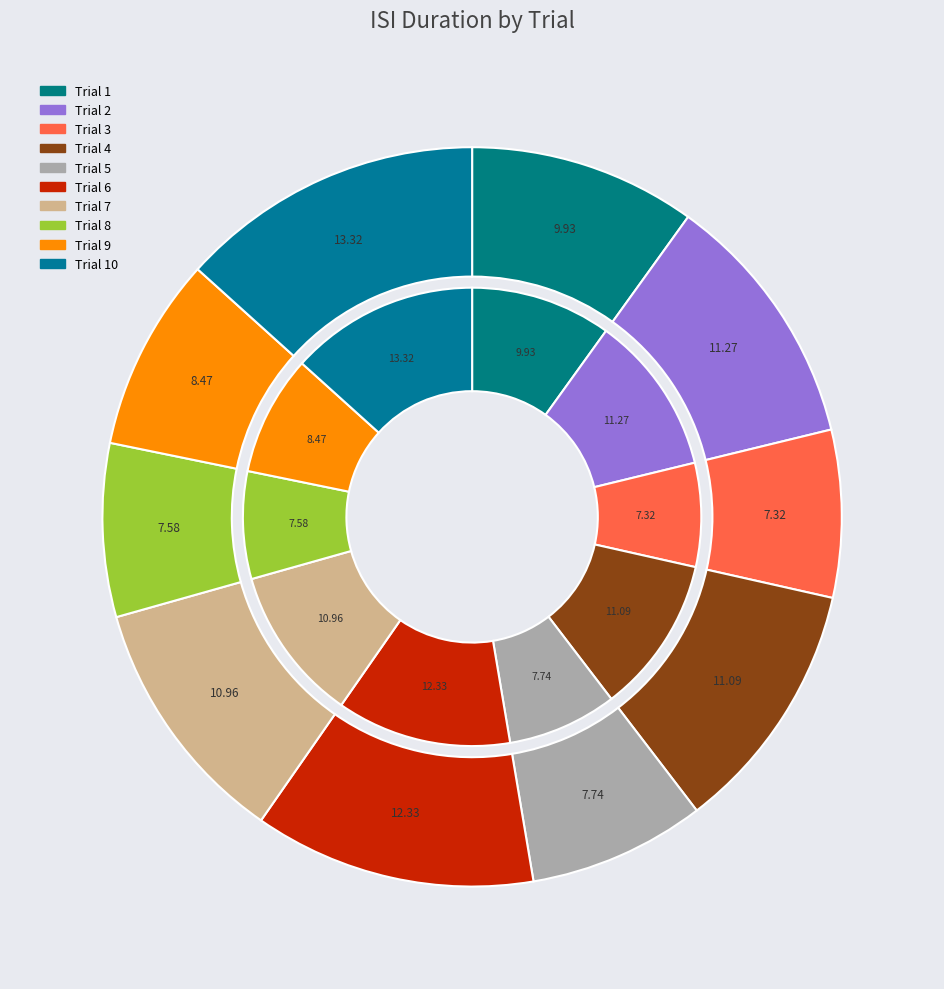

Does 2 represent more than half of the total?

No